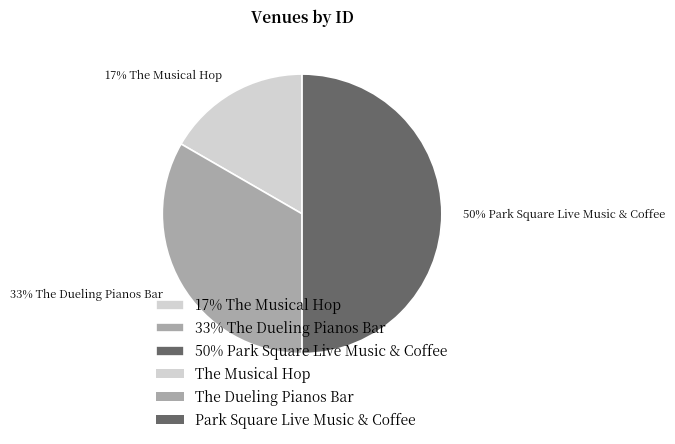

Is 33% The Dueling Pianos Bar the majority of the pie?

No